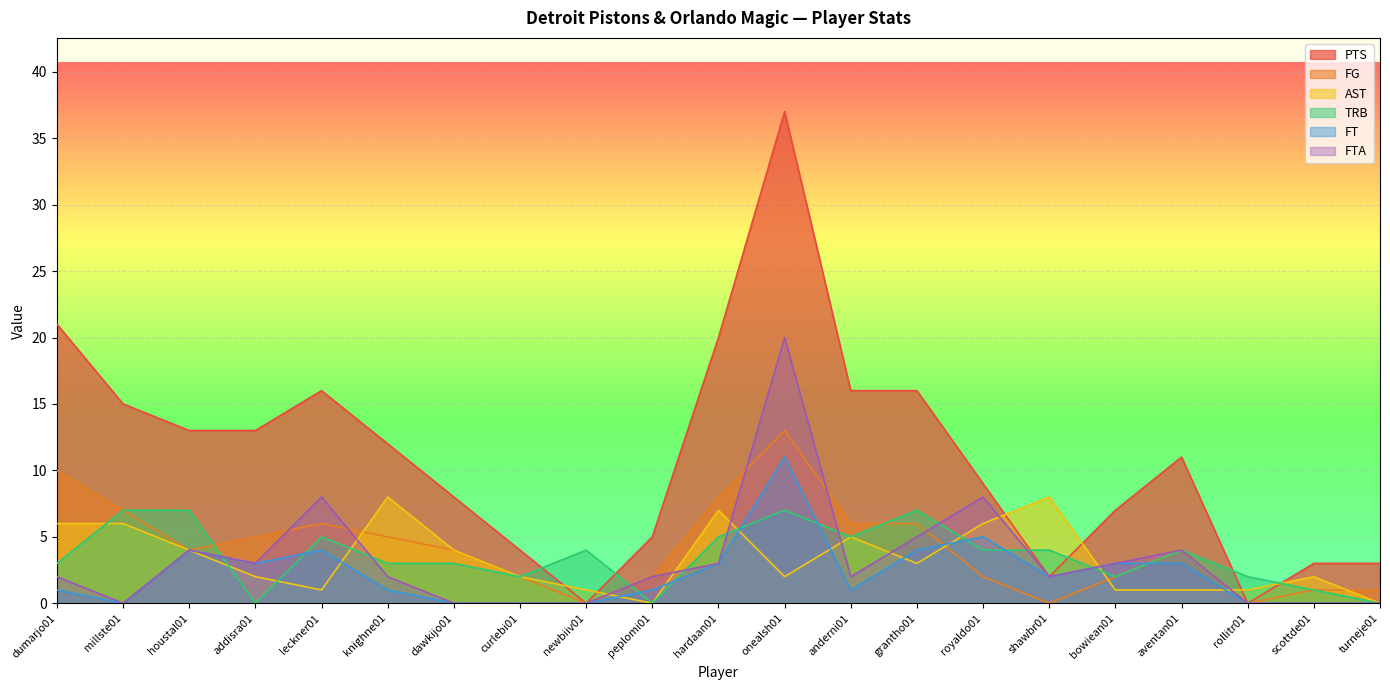

What are all the series names shown in the legend?

PTS, FG, AST, TRB, FT, FTA